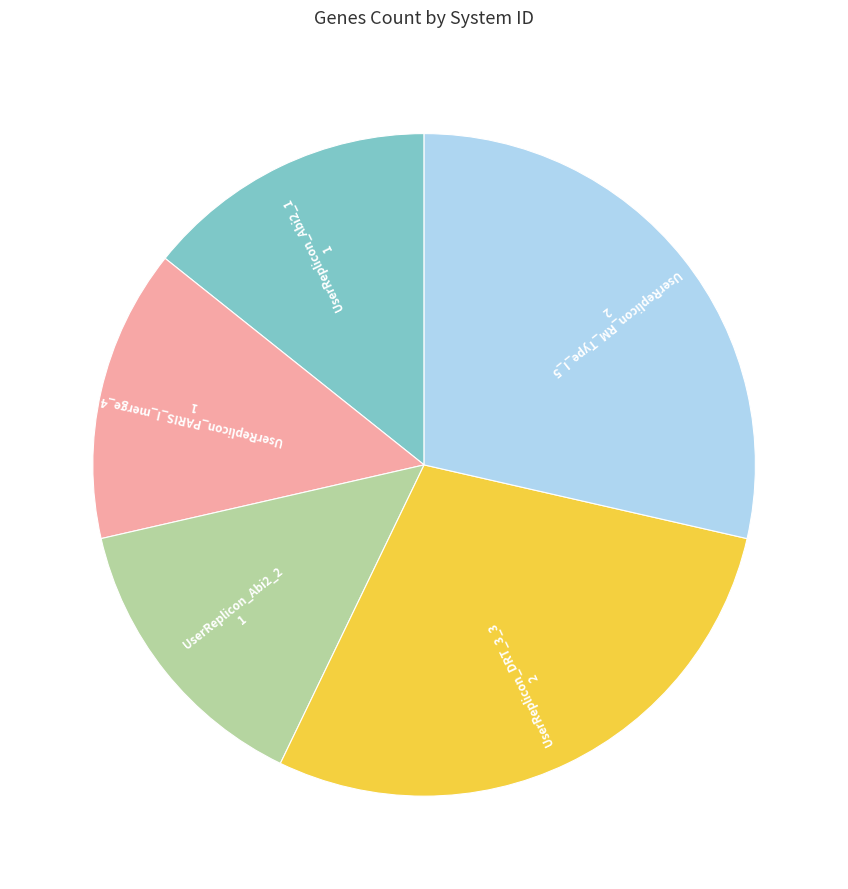

Is there any slice that represents more than half of the pie?

No